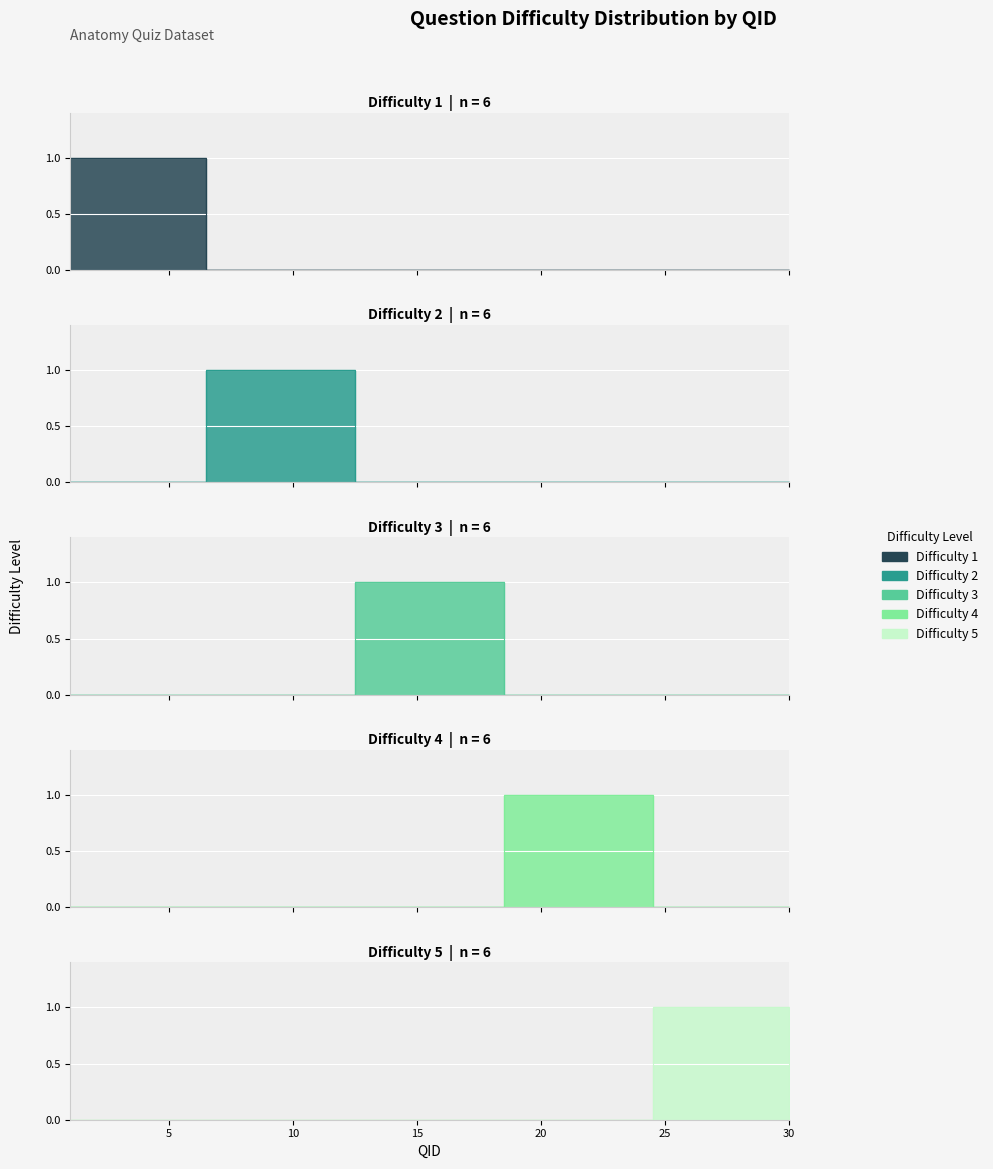

What is the difference between the Difficulty 1 values at 17 and 6?

1